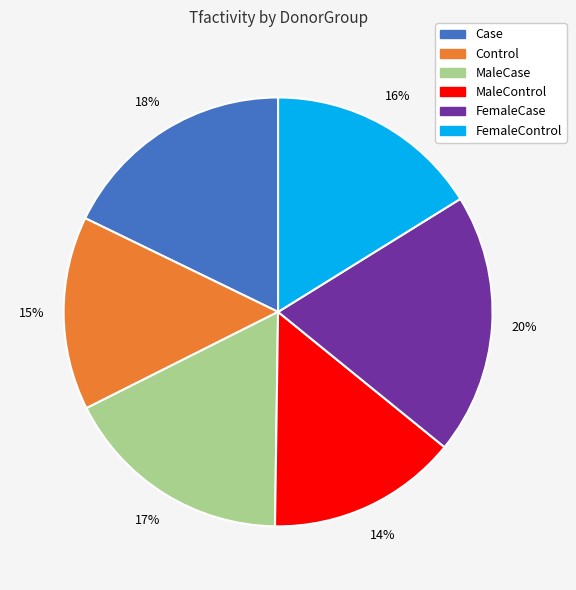

Between MaleCase and FemaleControl, which is larger?

MaleCase